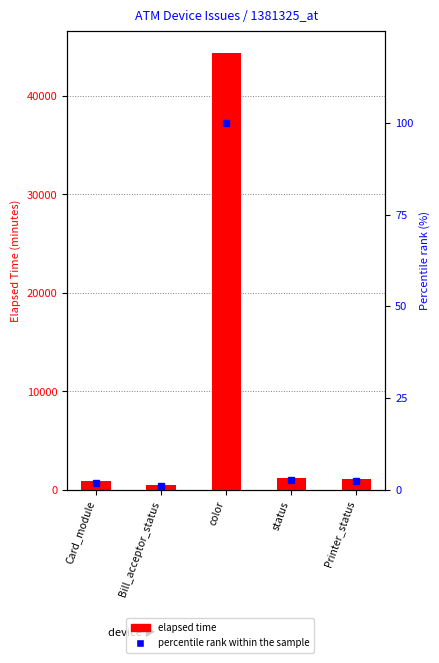

List the series in order of their peak value, highest first.

elapsed time, percentile rank within the sample